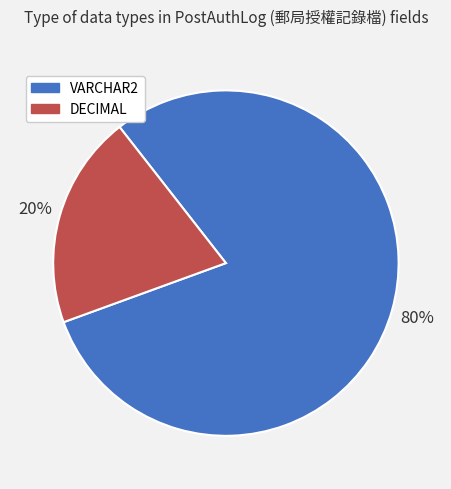

Rank the categories by value from lowest to highest.

DECIMAL, VARCHAR2